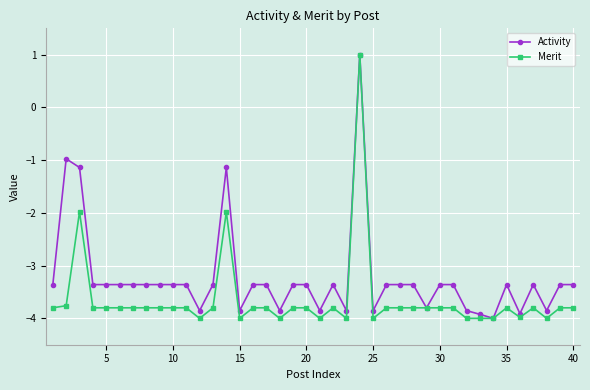

True or false: Activity has more than 0 points higher than both neighbors.

True